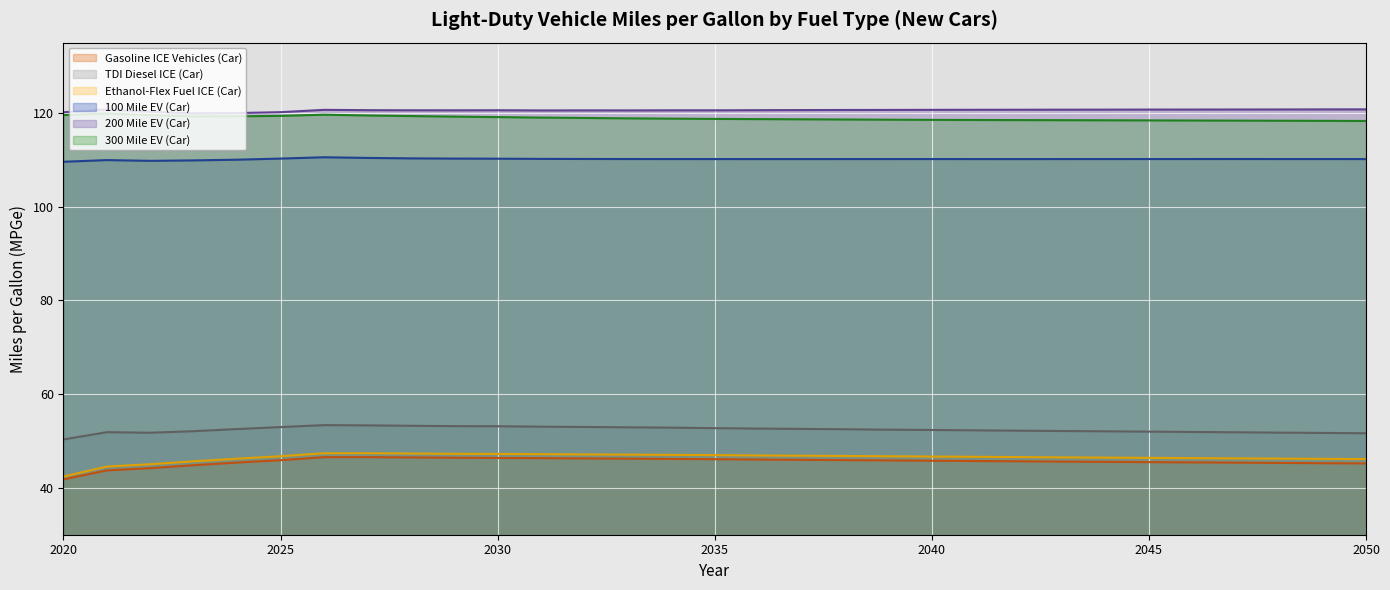

Which series has the widest spread of values?

Ethanol-Flex Fuel ICE (Car)